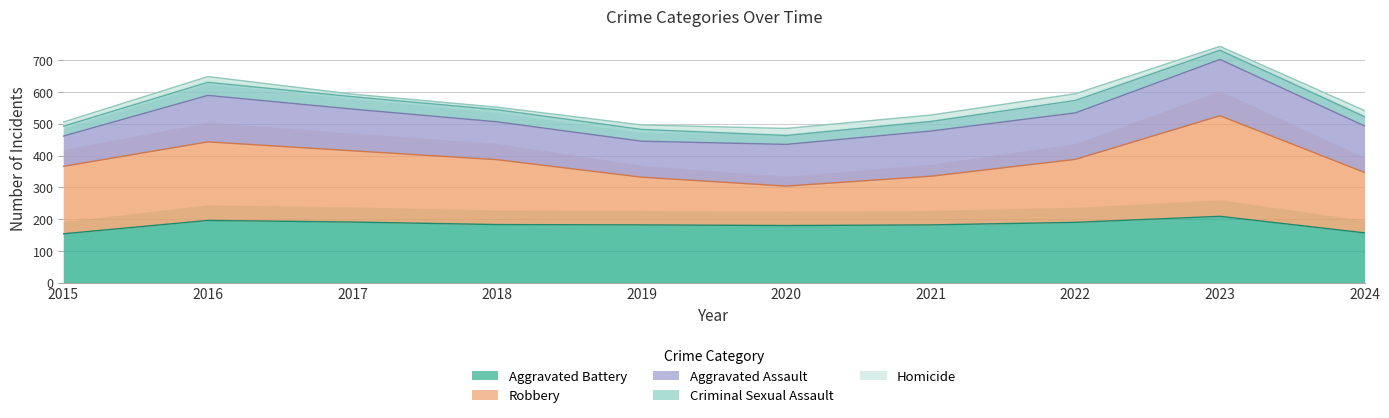

True or false: Robbery and Aggravated Assault cross at least once.

True